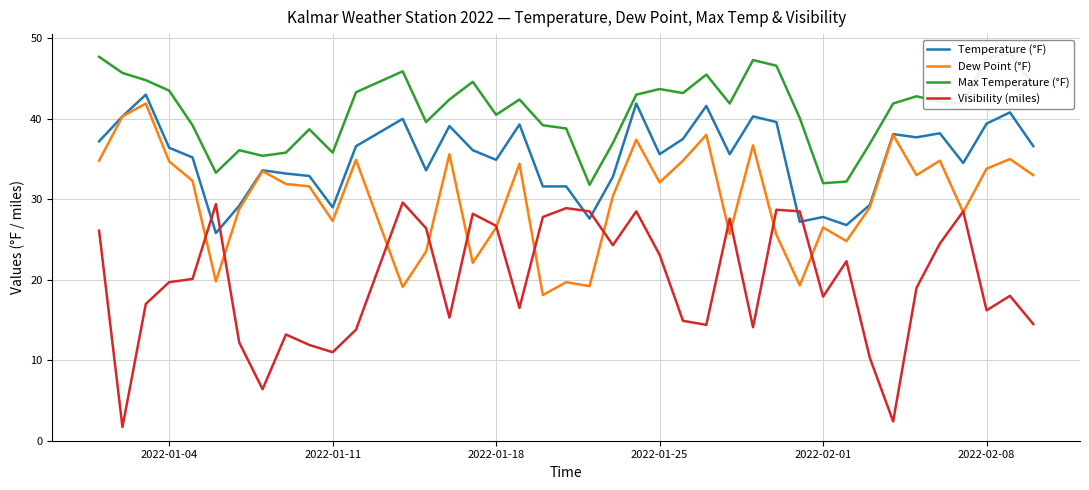

What is the value of the Visibility (miles) point at the 17th from the left?

26.7